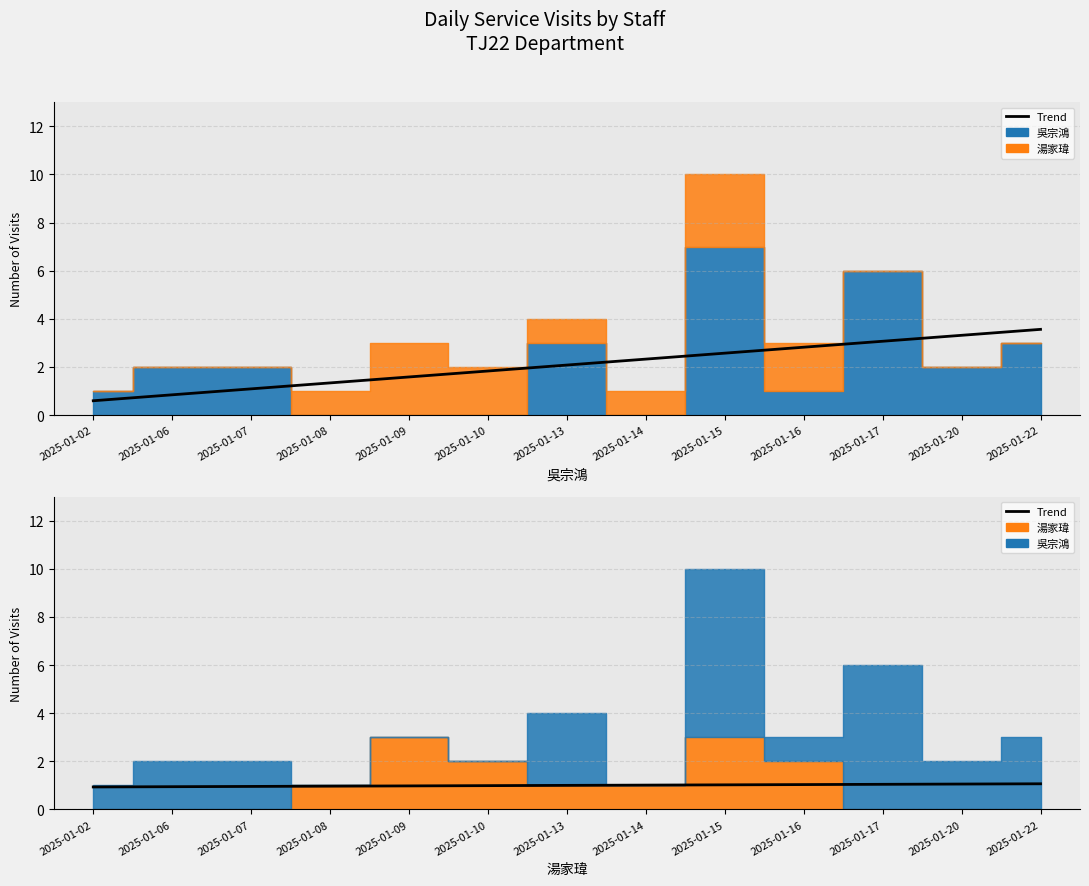

True or false: the data shows 1.1 at 2025-01-20.

True